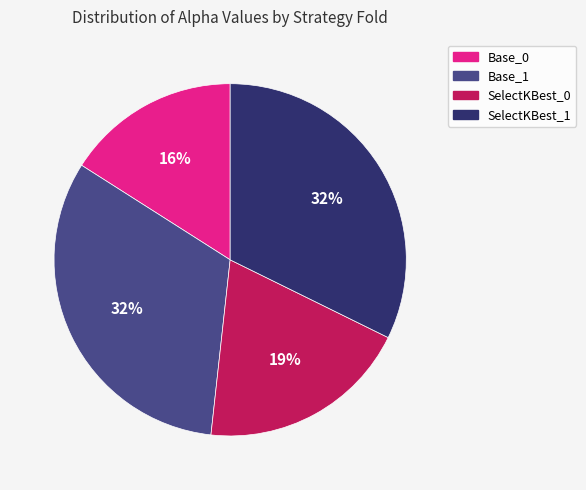

What is the smallest slice in the pie chart?

Base_0